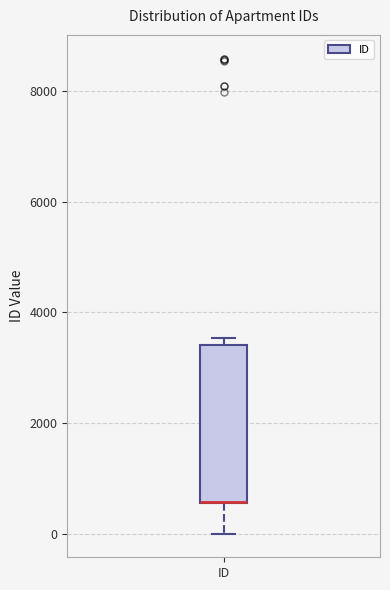

Where is the lower edge of the box for ID on the y-axis? The values are not printed on the chart, so give them approximately, as read against the axis.

600